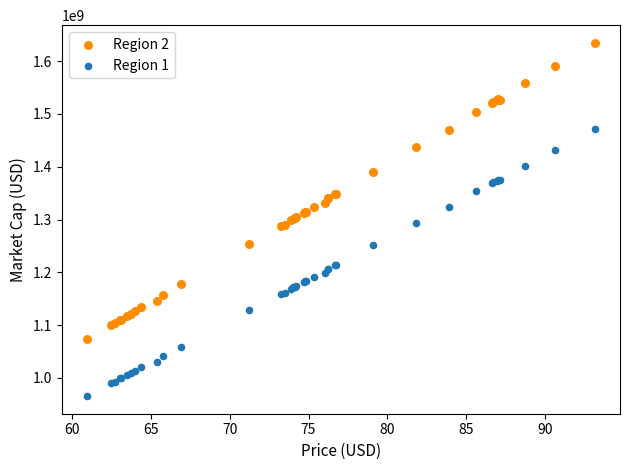

Which series reaches the maximum Y coordinate?

Region 2